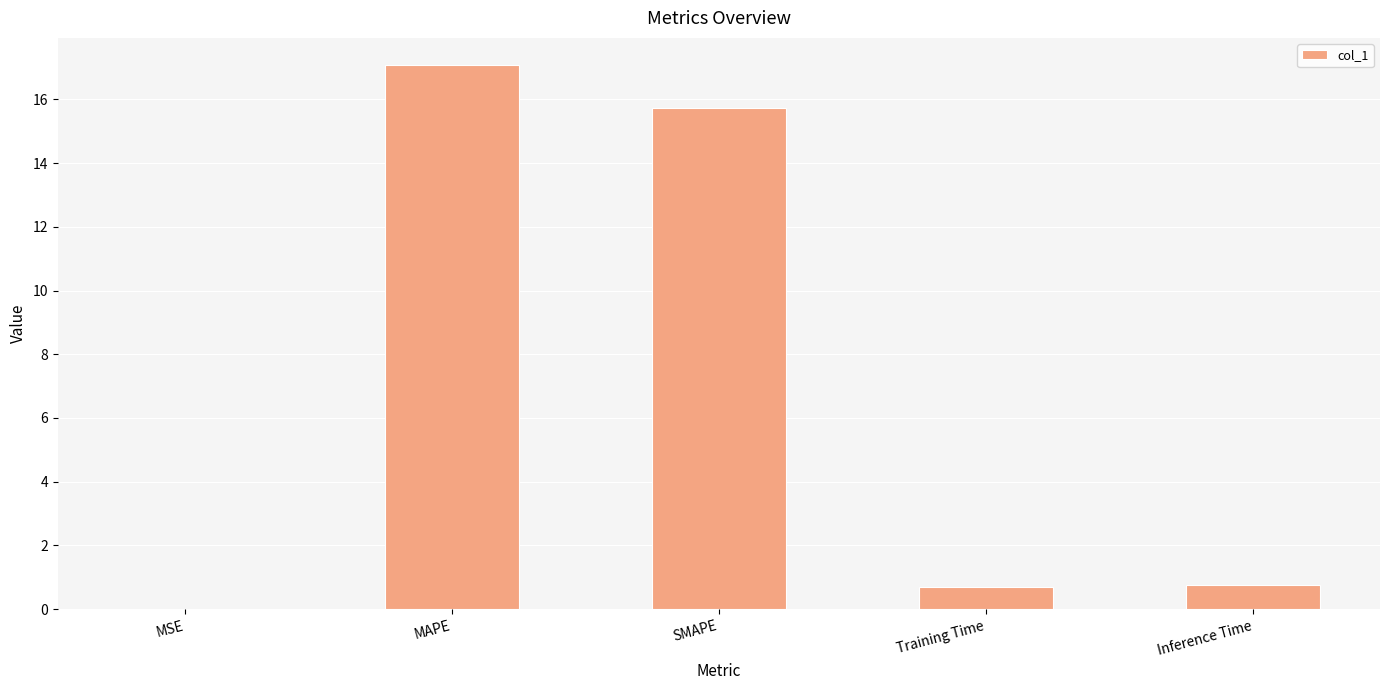

The value at Training Time is 0.7. True or false?

True